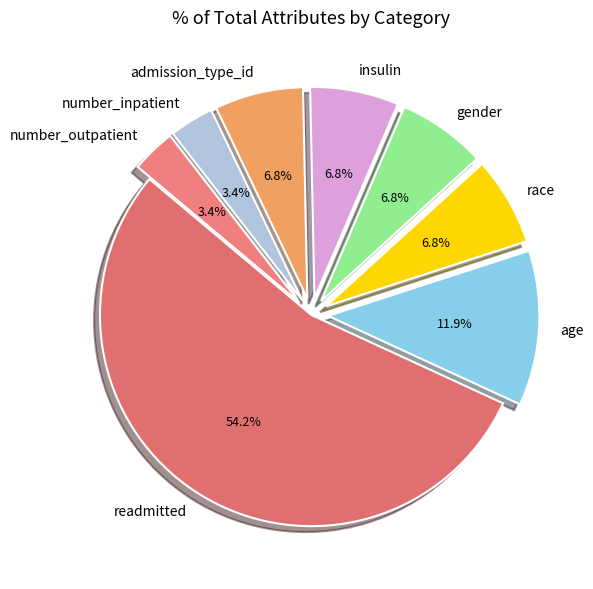

Which category accounts for the majority?

readmitted